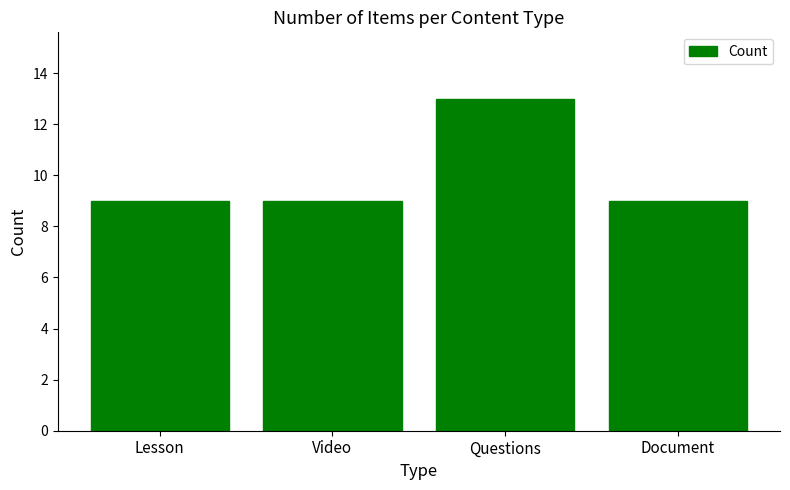

Reading left to right, list all the values displayed in this chart.

Lesson=9	Video=9	Questions=13	Document=9